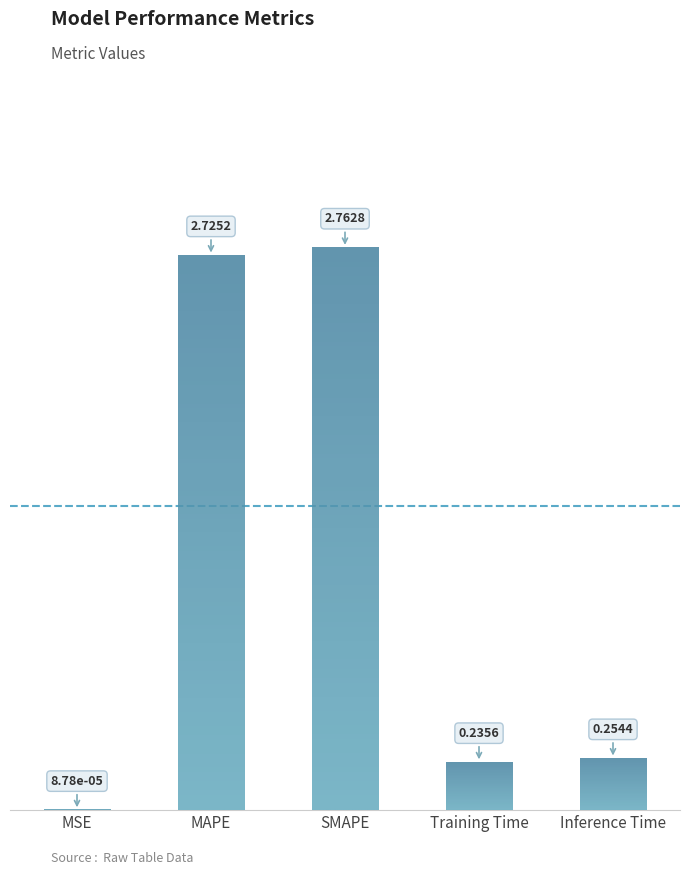

Which label corresponds to the largest value in the chart?

SMAPE